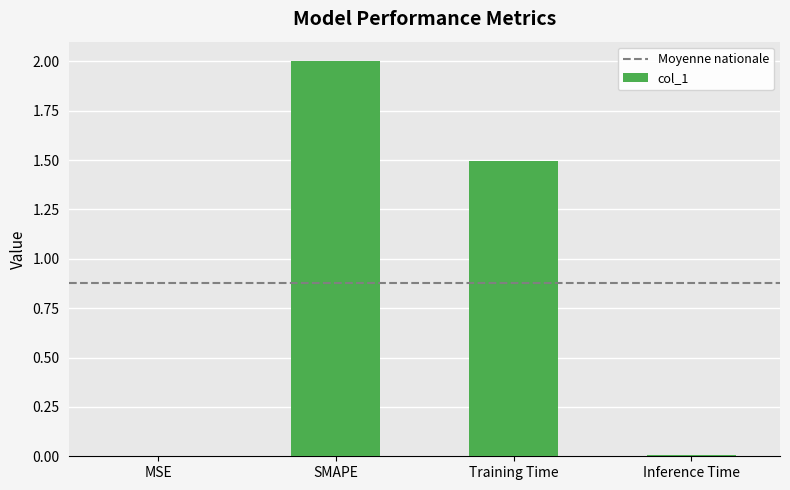

How many data points are above 1?

2